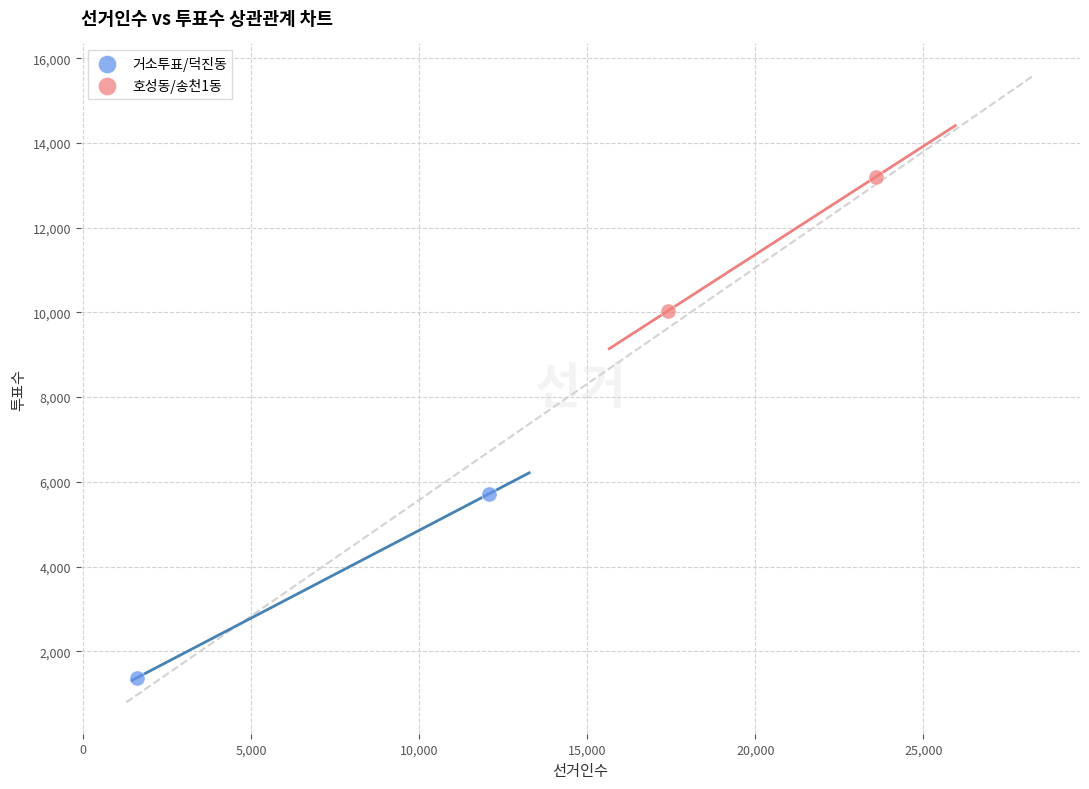

Which series has the widest spread of Y values?

거소투표/덕진동